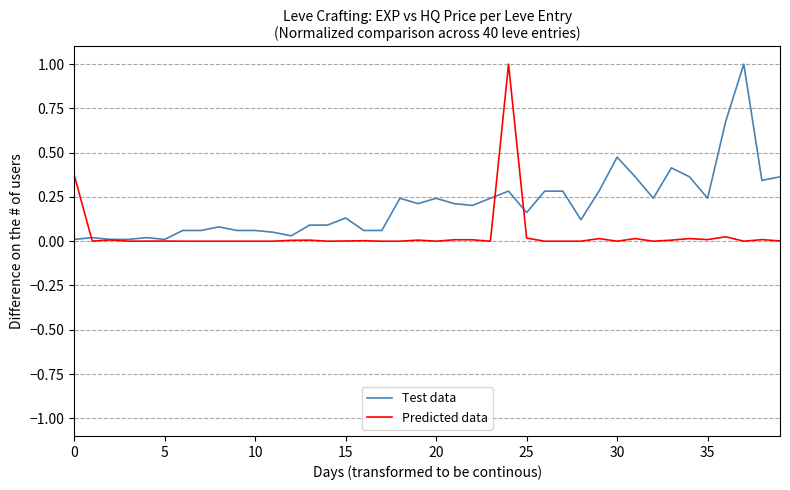

What is the sum of all Test data values?

8.2